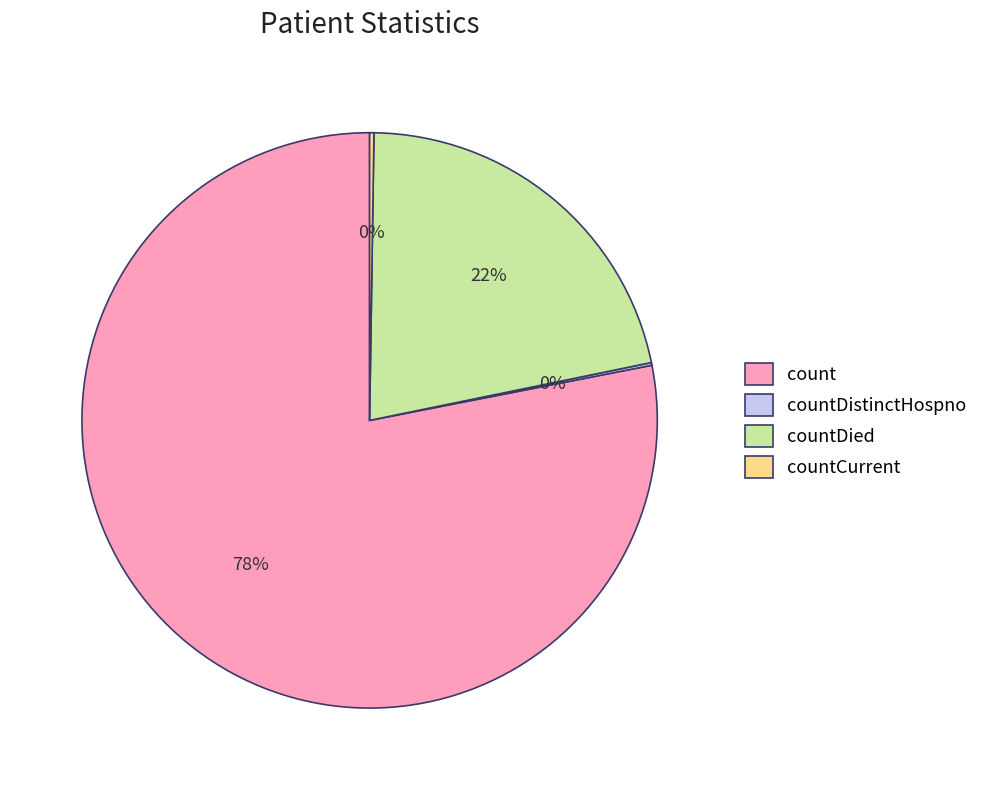

Which category accounts for the majority?

count